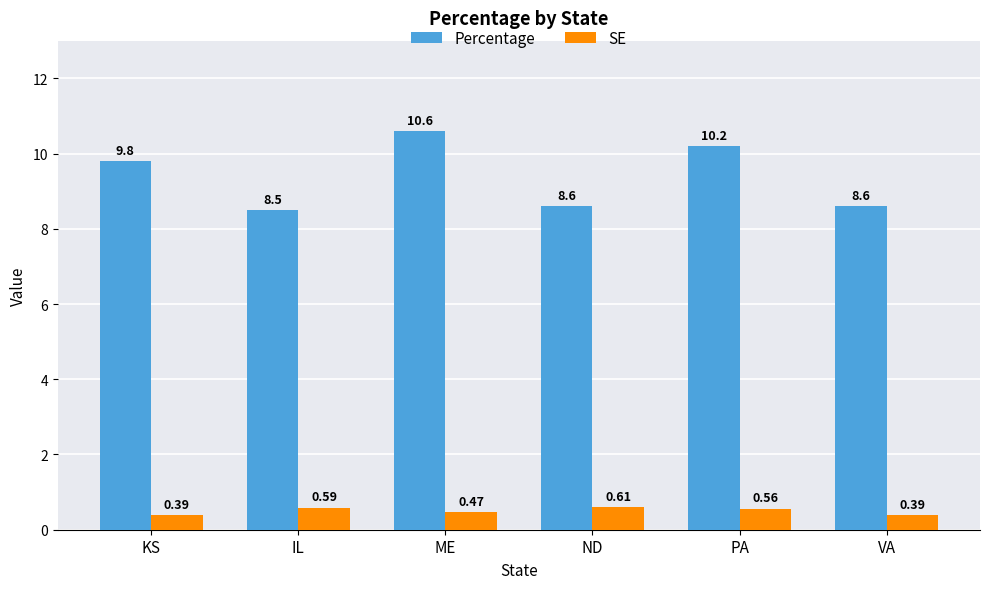

What is the difference between the maximum and minimum values in the SE series?

0.2